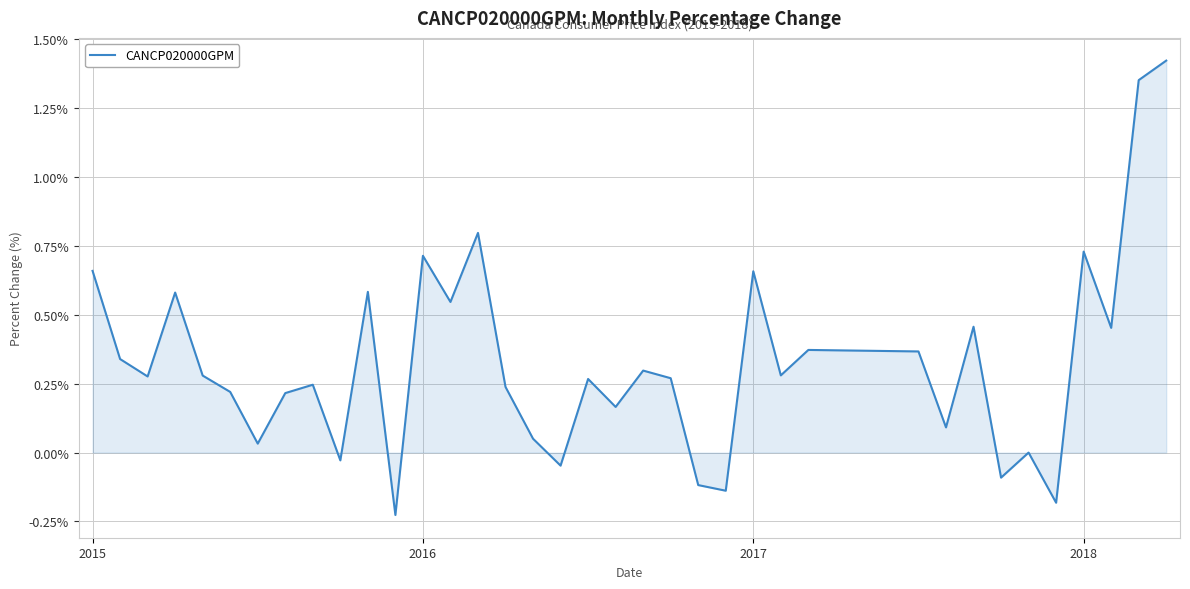

What is the difference between the maximum and minimum values?

1.6